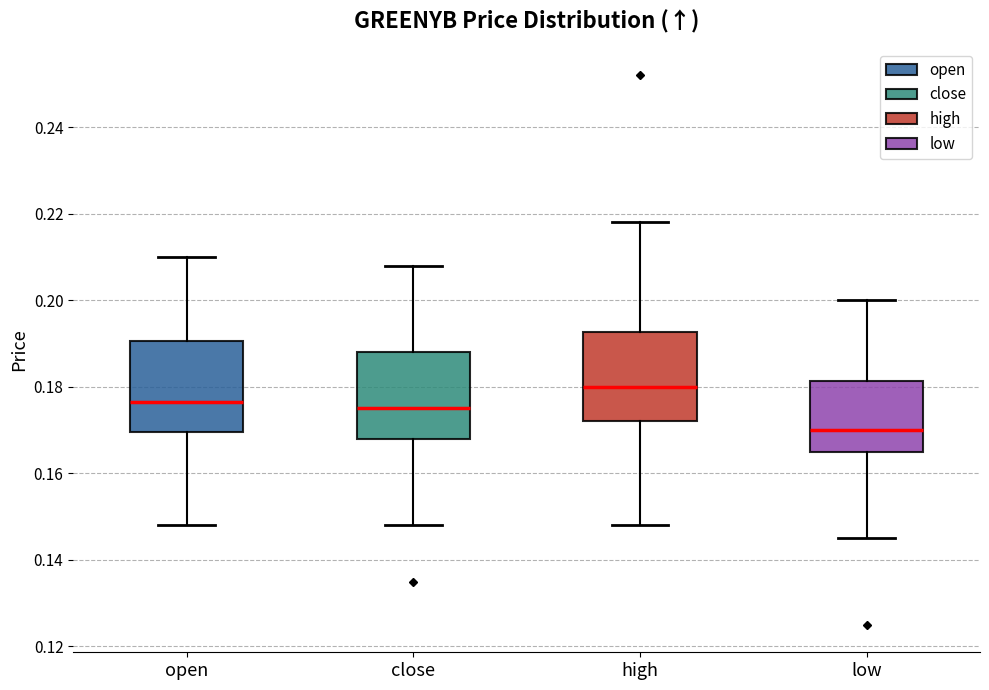

Reading left to right, transcribe this box plot: for each box, give where its median line is, the range the box spans, and where its two whiskers end, as read against the y-axis. The values are not printed on the chart, so give them approximately, as read against the axis.

open: median 0.176, box 0.170 to 0.190, whiskers 0.148 to 0.210
close: median 0.176, box 0.168 to 0.188, whiskers 0.148 to 0.208
high: median 0.180, box 0.172 to 0.192, whiskers 0.148 to 0.218
low: median 0.170, box 0.166 to 0.182, whiskers 0.146 to 0.200